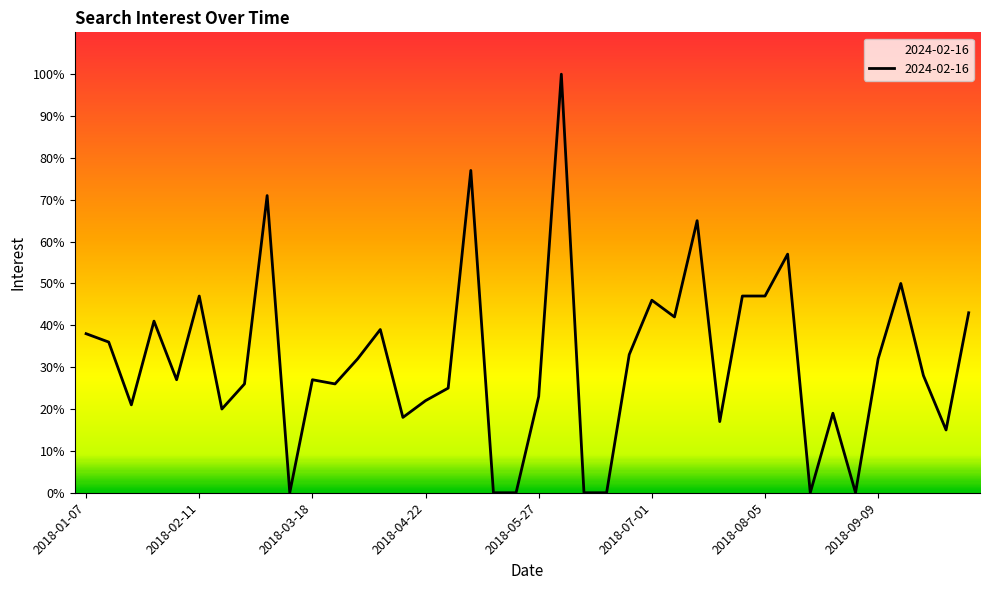

What is the difference between the maximum and minimum values?

100